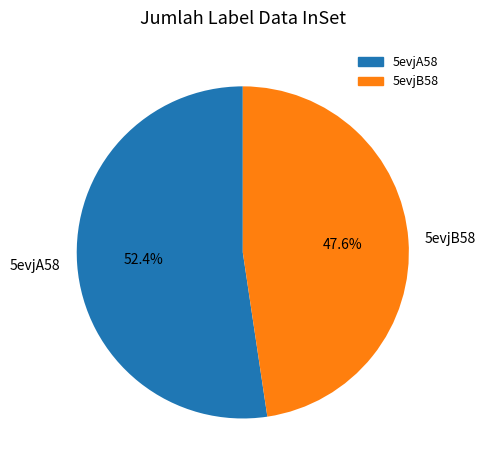

Does any single category account for the majority?

Yes